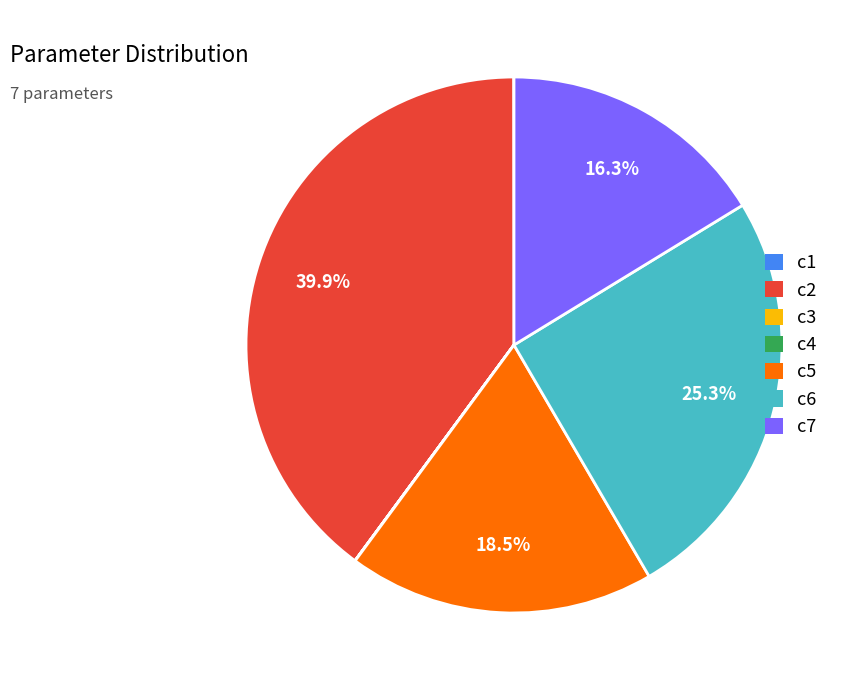

How much of the chart is everything except c2?

60.1%